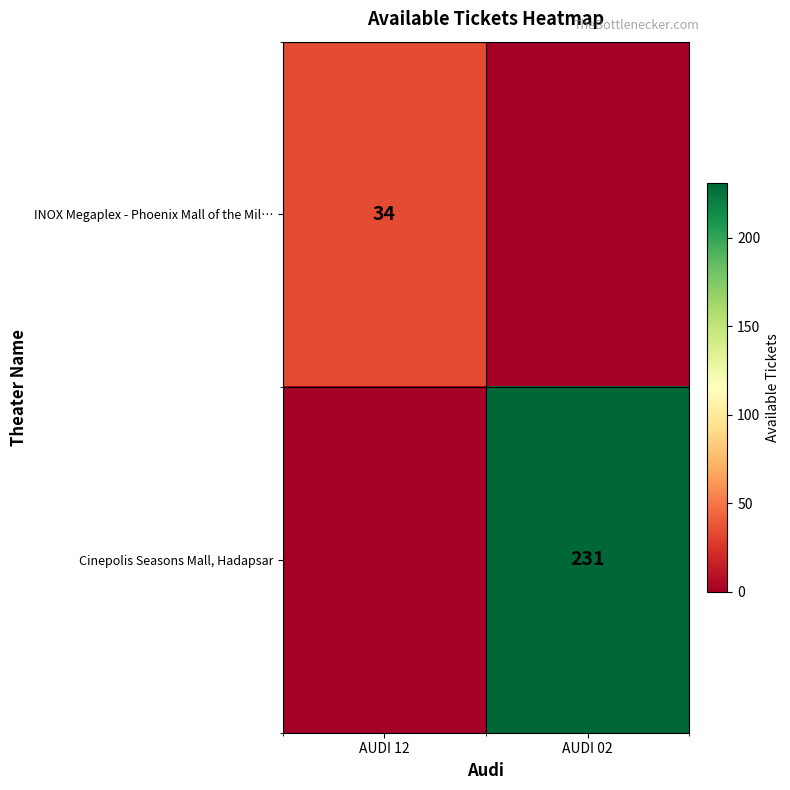

The value of INOX Megaplex - Phoenix Mall of the Mil… at AUDI 12 is 10. True or false?

False